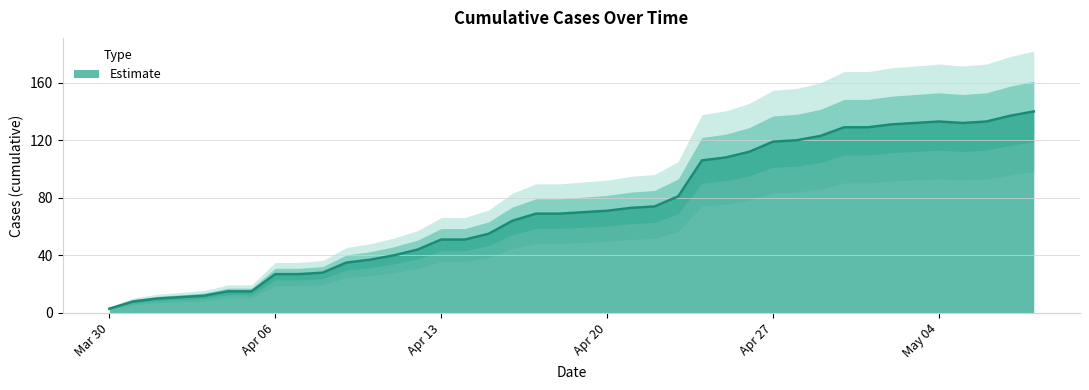

How many interior local valleys (lower than both neighbors) does the data have?

1